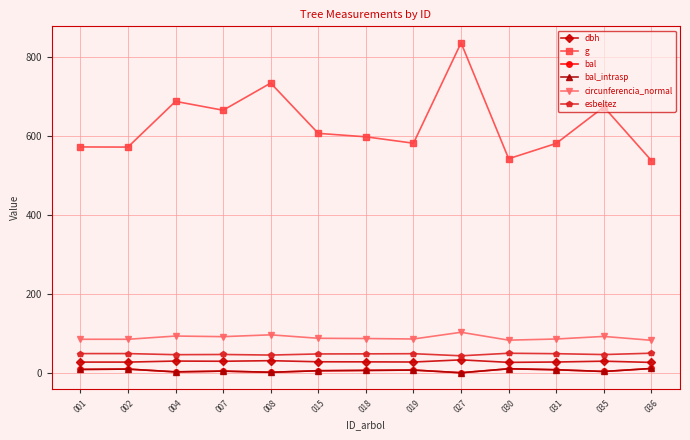

At which label does dbh reach its minimum?

036